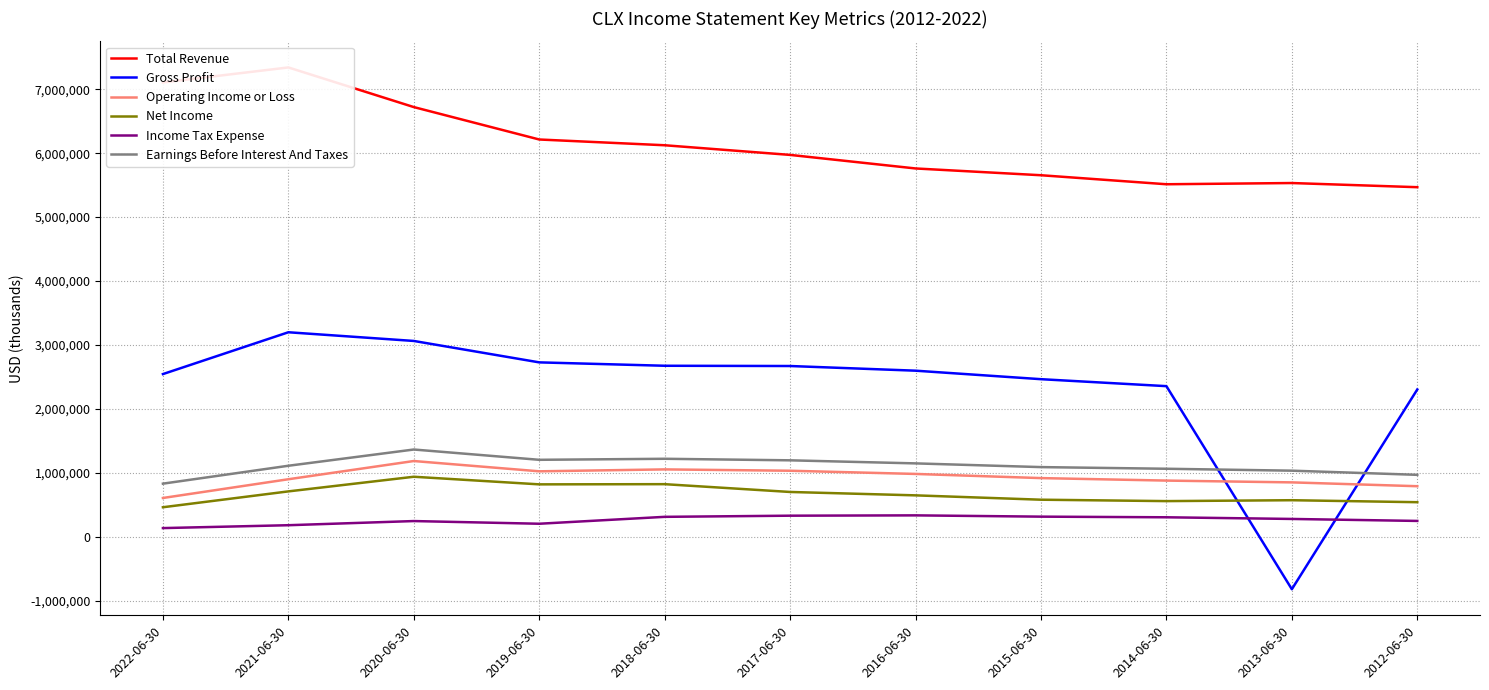

What is the difference between the highest and lowest values at 2022-06-30?

6971000